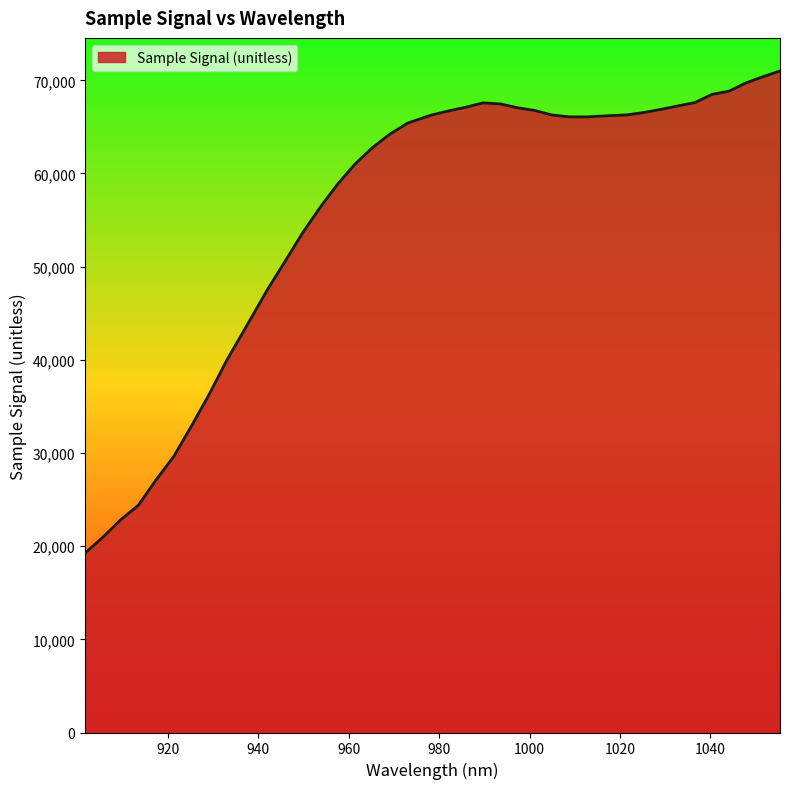

What is the difference between the maximum and minimum values?

51735